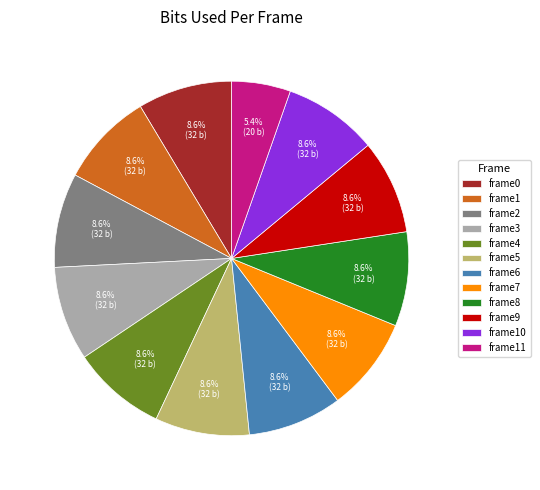

To the nearest percent, what is the difference between the largest and smallest slice percentages?

3%